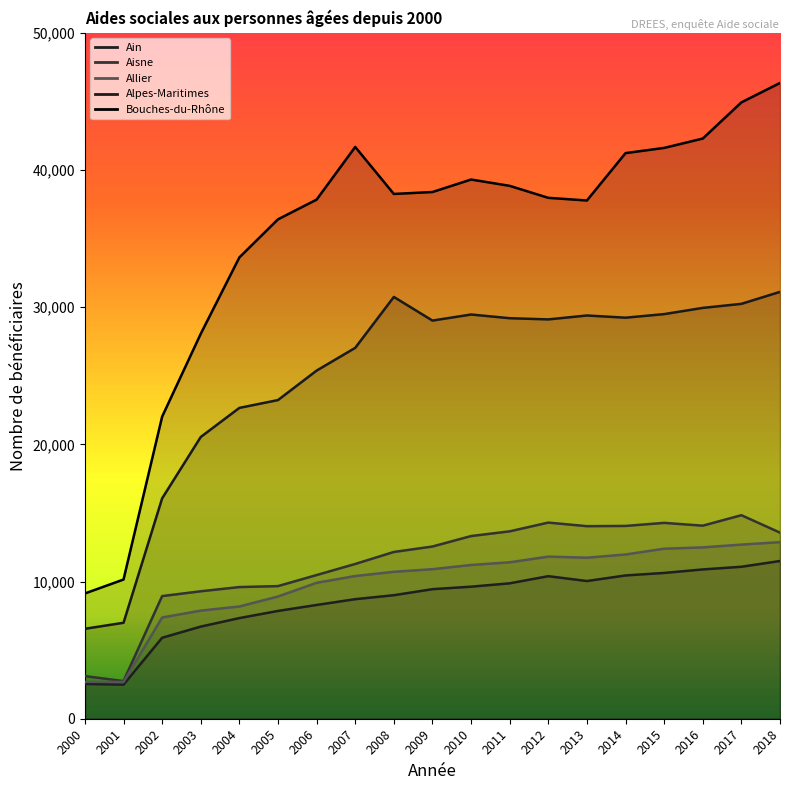

What is the difference between the highest and lowest values at 2011?

28975